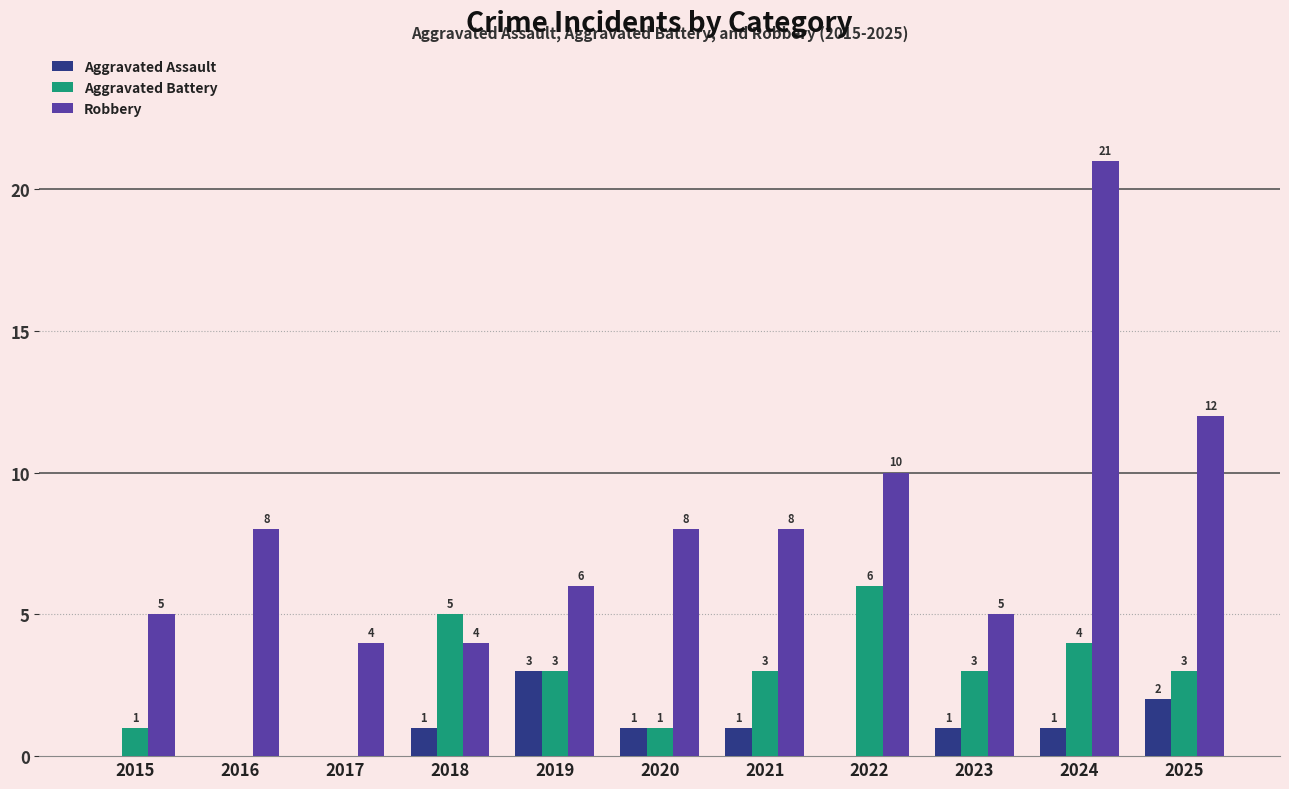

Is the value of Aggravated Assault at 2023 greater than the value of Robbery at 2024?

No